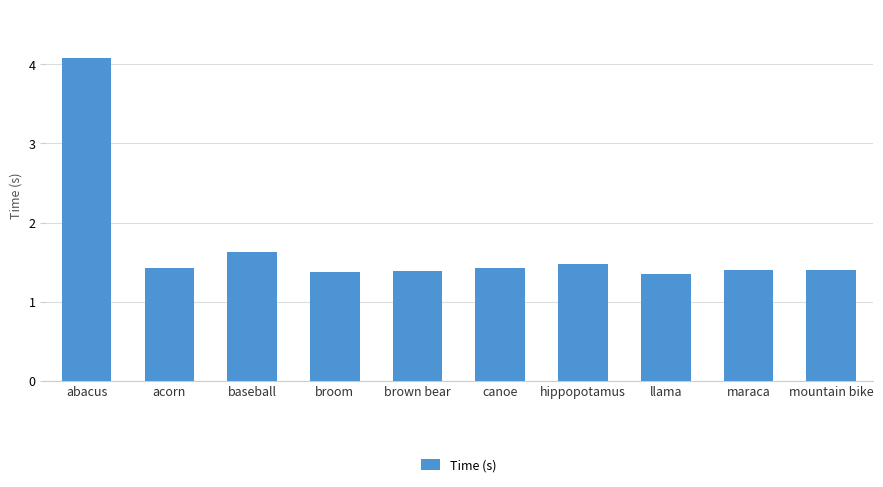

What is the ratio of the value at acorn to the value at llama?

1.1